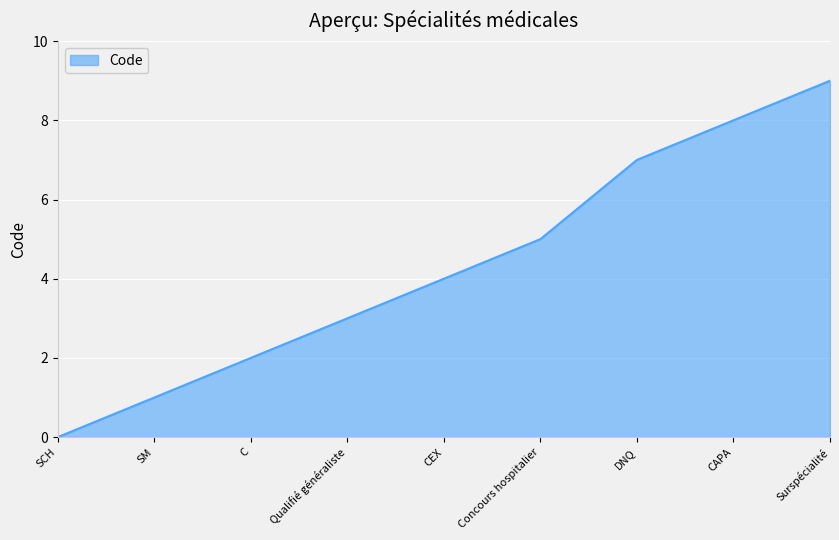

What is the change in value from Concours hospitalier to Surspécialité?

+4